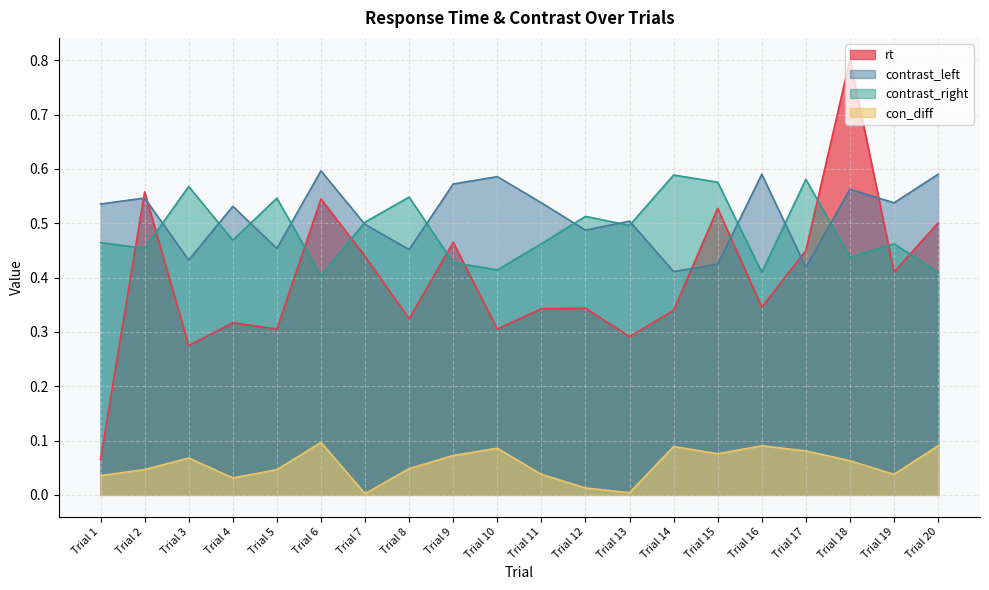

The contrast_right series shows 0.5 at Trial 4. True or false?

True